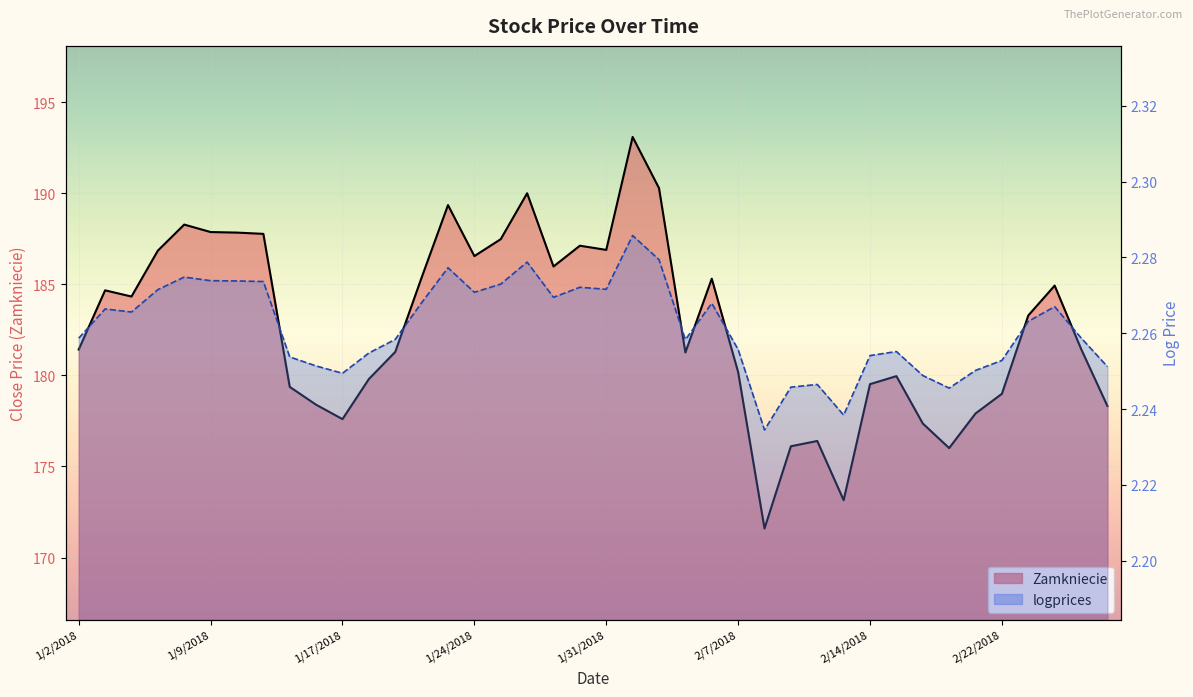

What is the label of the 18th point from the left?

1/26/2018